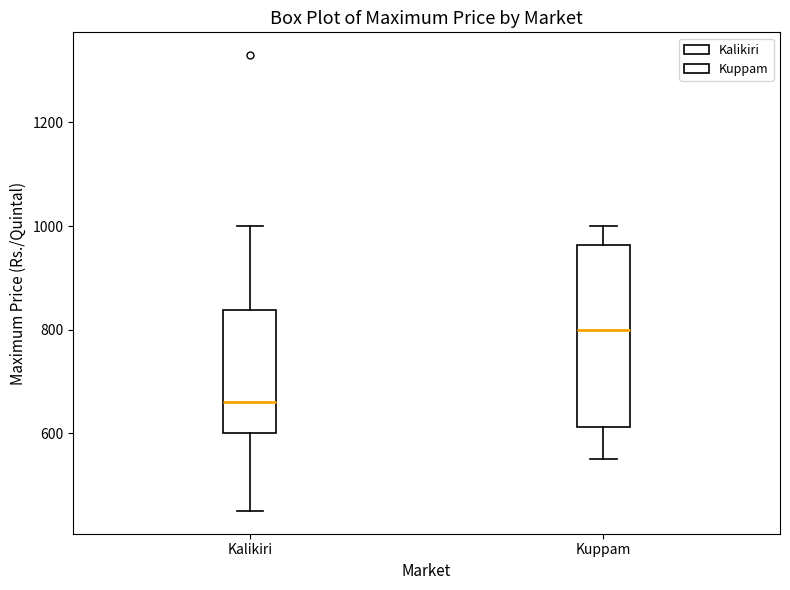

Where is the lower edge of the box for Kuppam on the y-axis? The values are not printed on the chart, so give them approximately, as read against the axis.

620